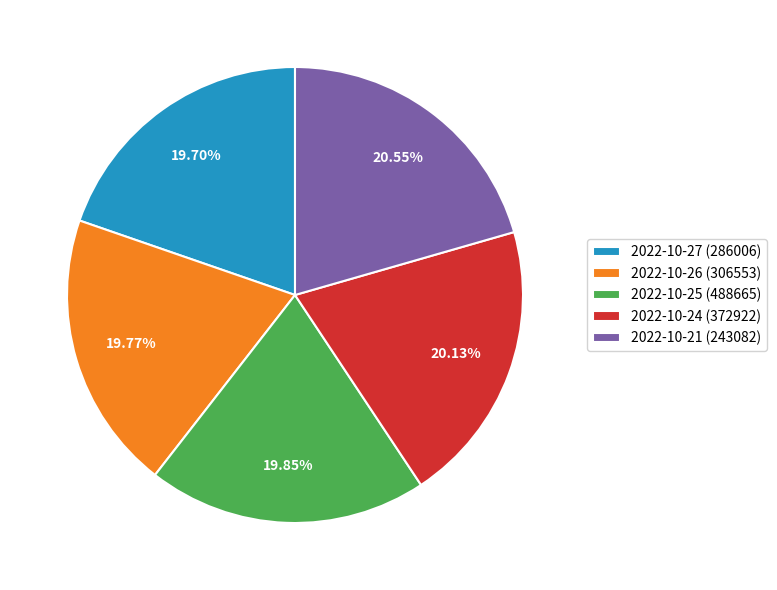

To the nearest percent, what percentage of the pie is 2022-10-25 (488665)?

20%